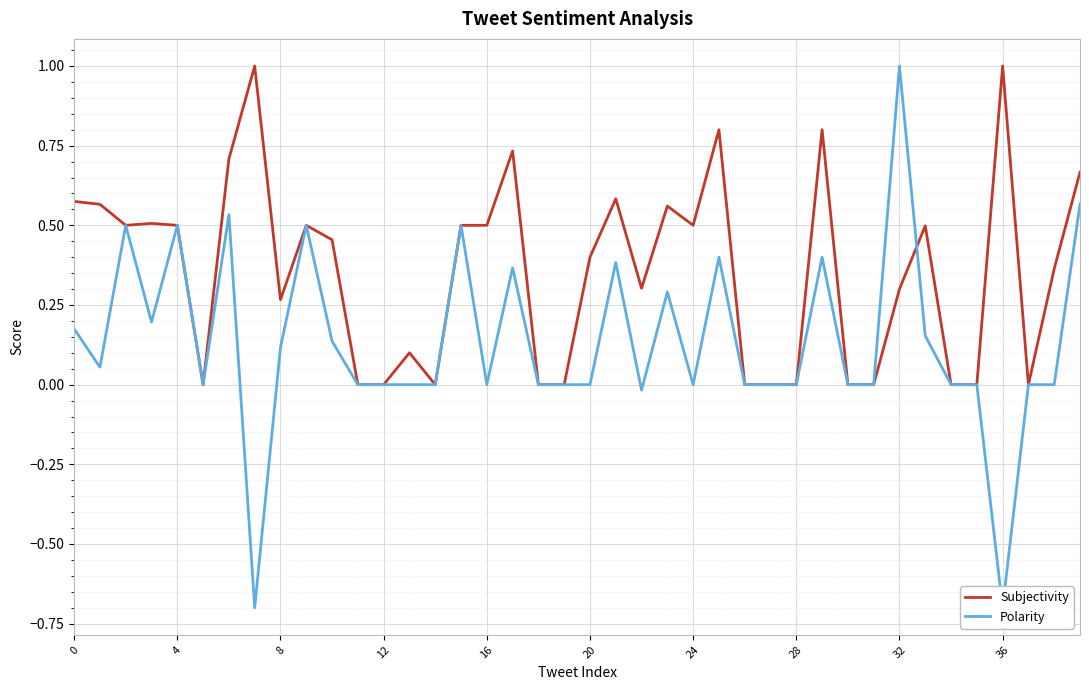

How many intersections are there between Polarity and Subjectivity?

1